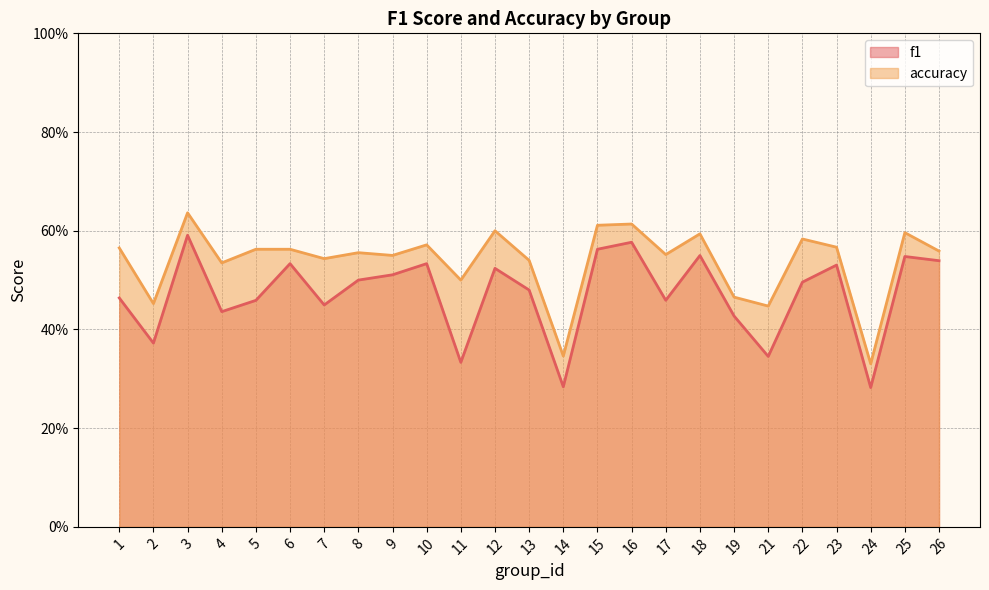

How many lines are shown in the chart?

2